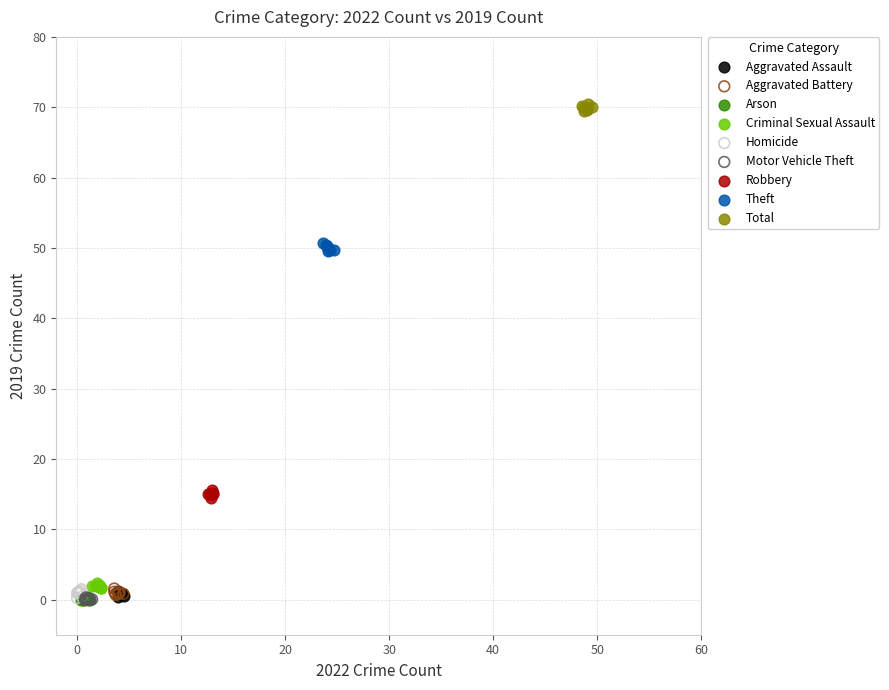

Which series contains the highest Y value?

Total